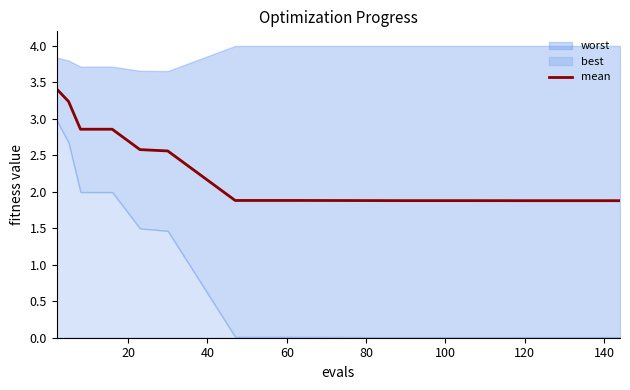

Does the chart have visible grid lines?

No